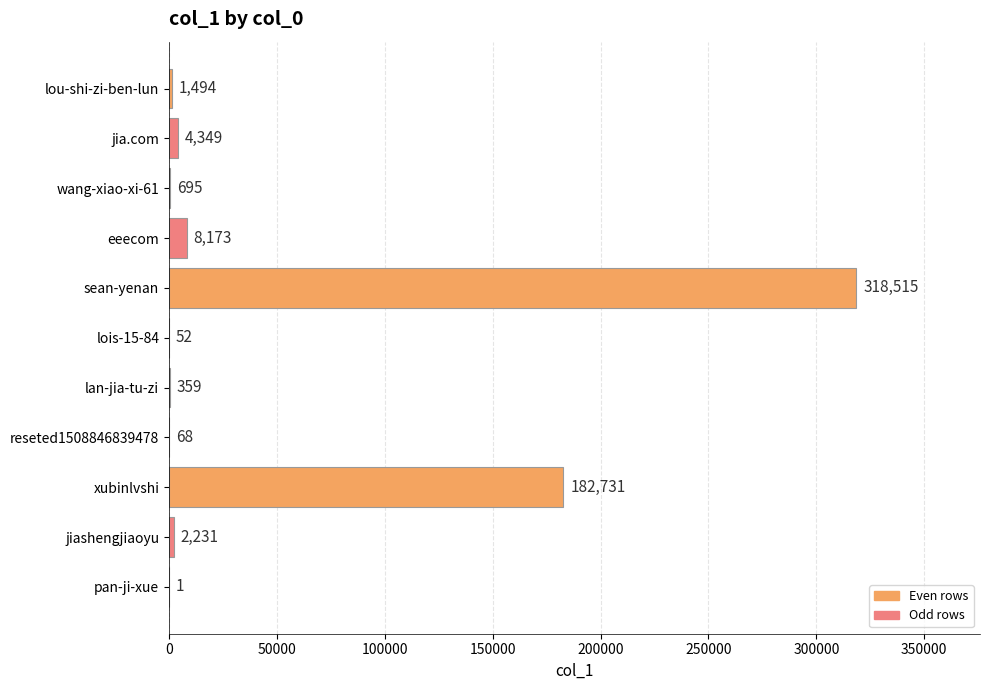

Are the bars horizontal?

Yes